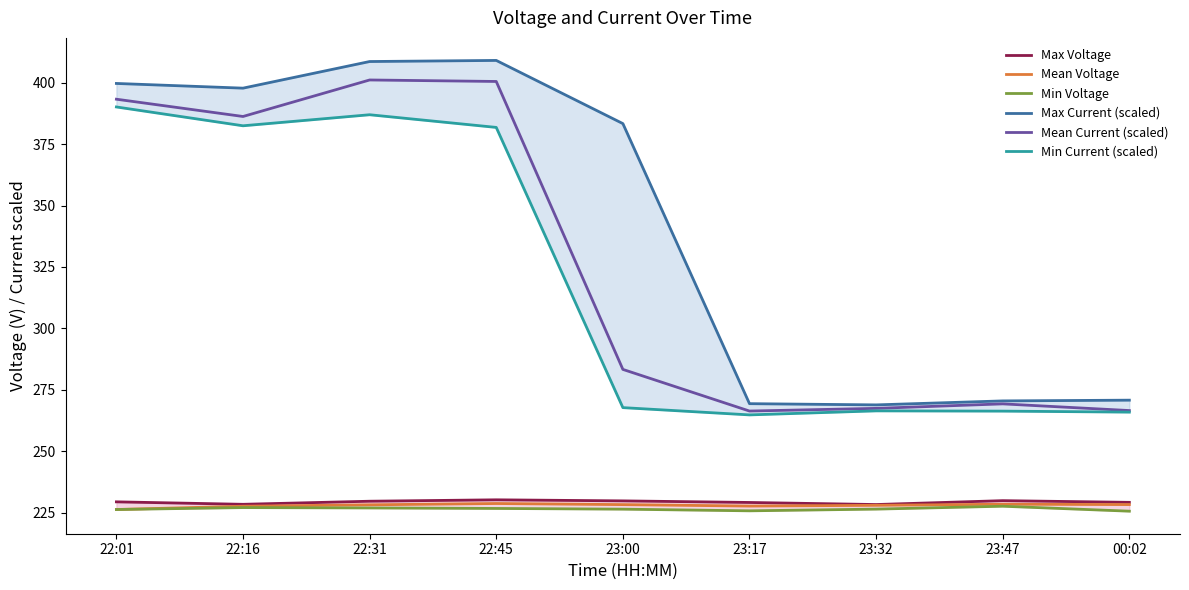

How many lines are shown in the chart?

6